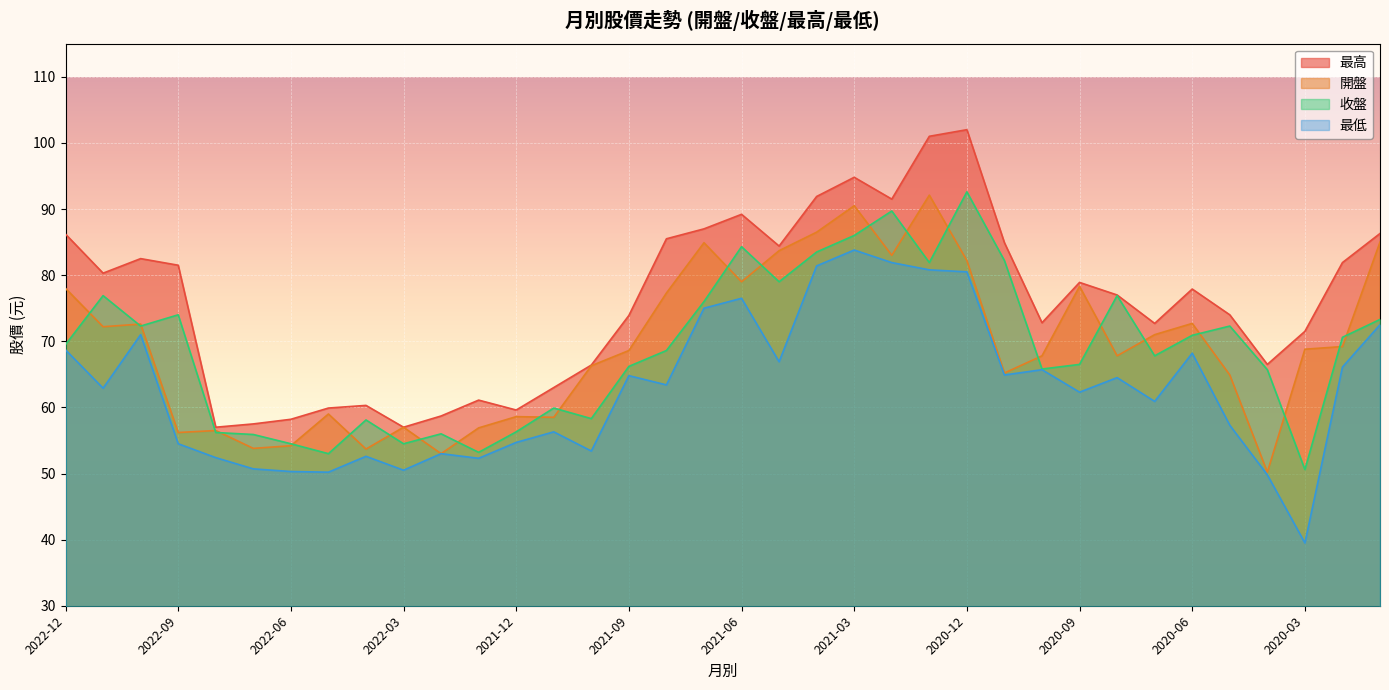

At which label does 最高 reach its minimum?

2022-08